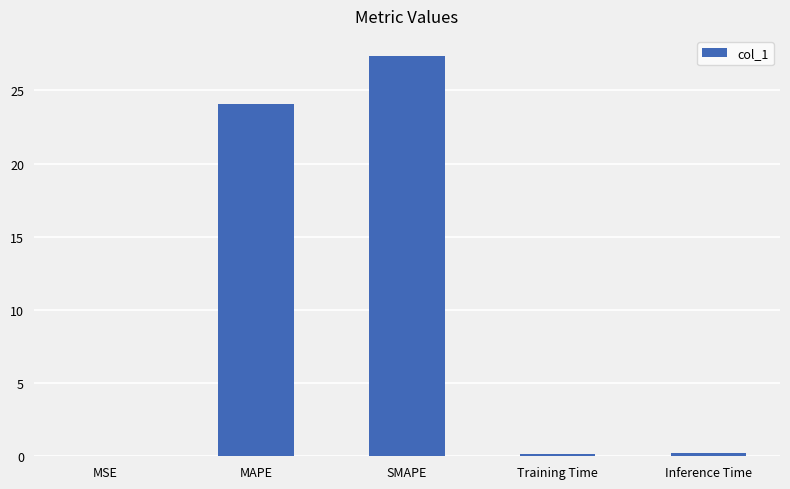

At which category does the chart reach its peak across all series?

SMAPE